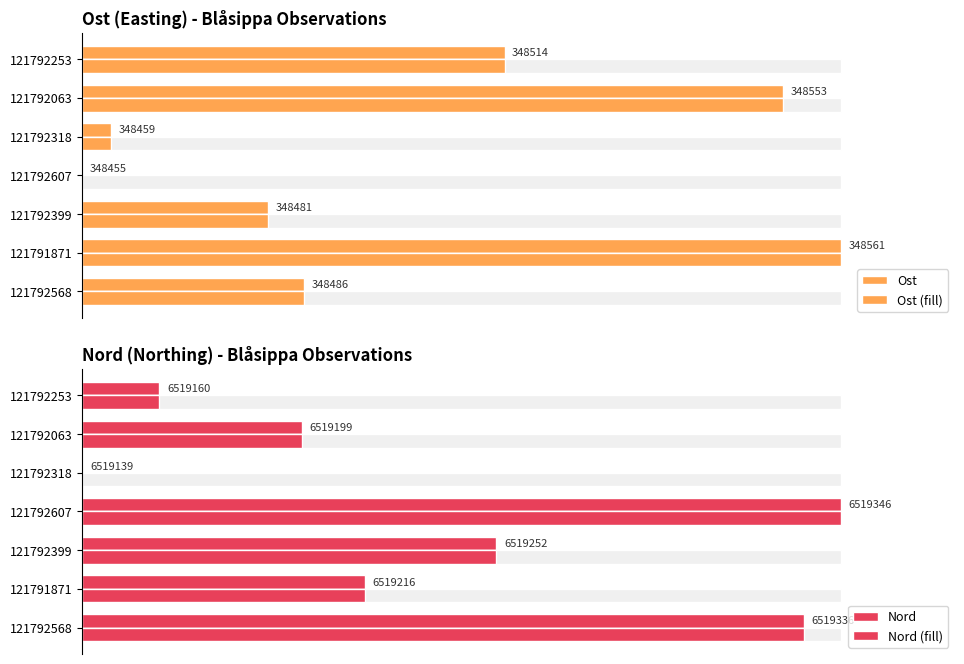

What is the maximum value for Nord (fill)?

100.0